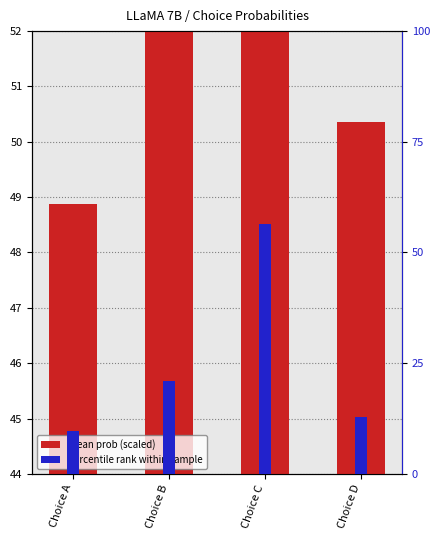

Reading right to left, transcribe all the data shown in this chart.

mean prob (scaled): 50.4	72.2	54.5	48.9
percentile rank: 12.7	56.5	21.0	9.8